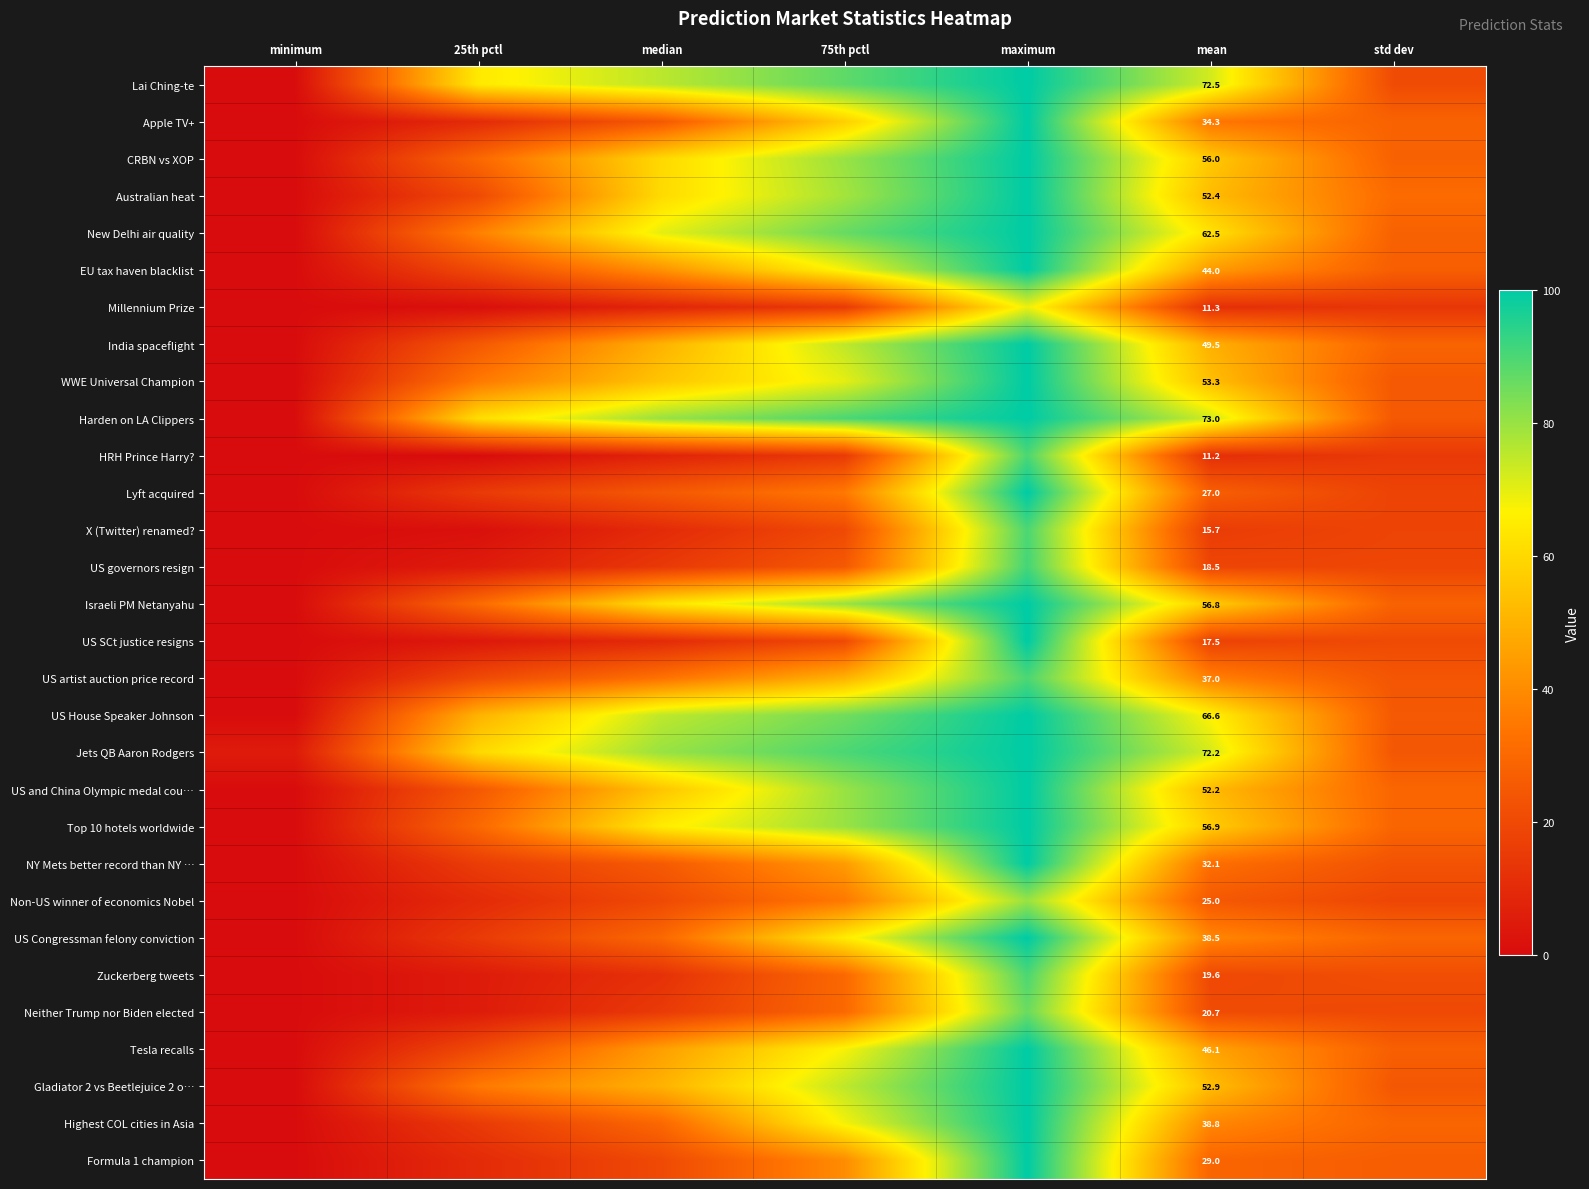

Which category has the lowest value across all series?

minimum